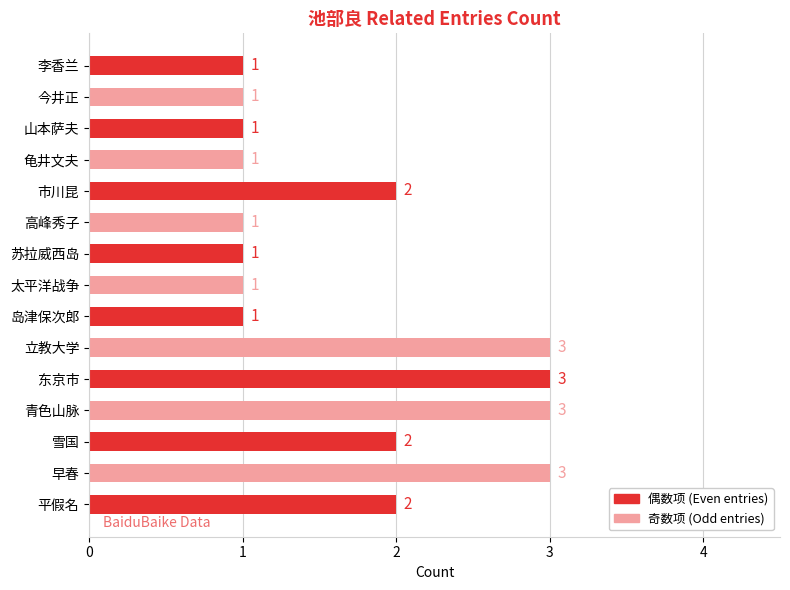

Between 立教大学 and 高峰秀子, which is larger?

立教大学